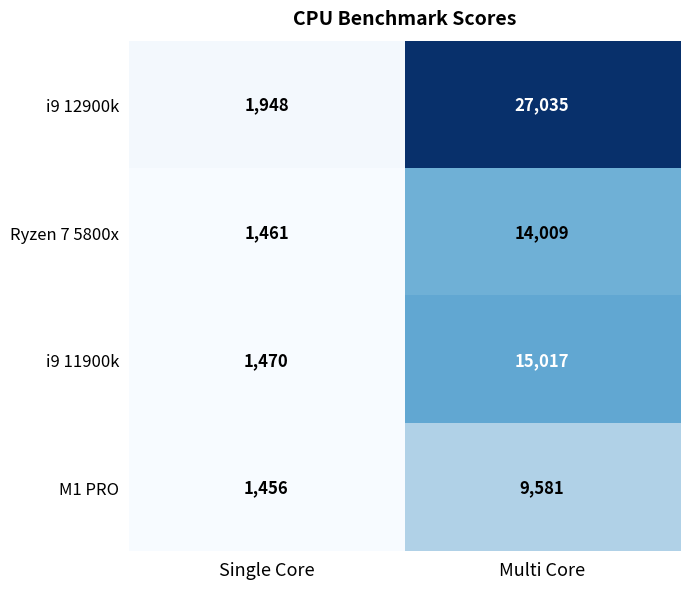

What is the spread (max minus min) of values at Single Core?

492